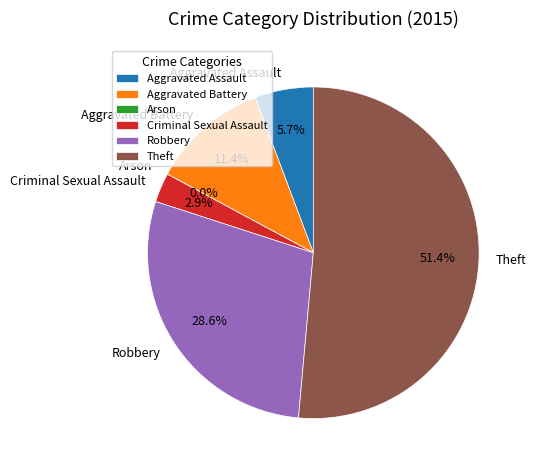

What percentage is the Aggravated Battery slice, to the nearest percent?

11%